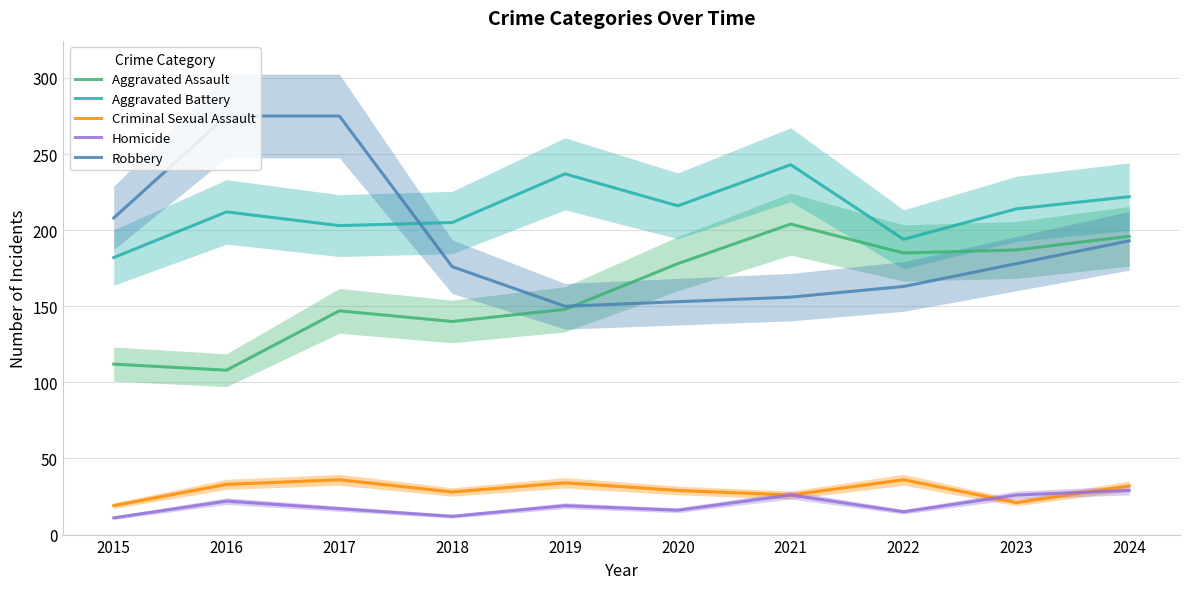

What is the difference between the maximum and minimum values in the Aggravated Assault series?

96